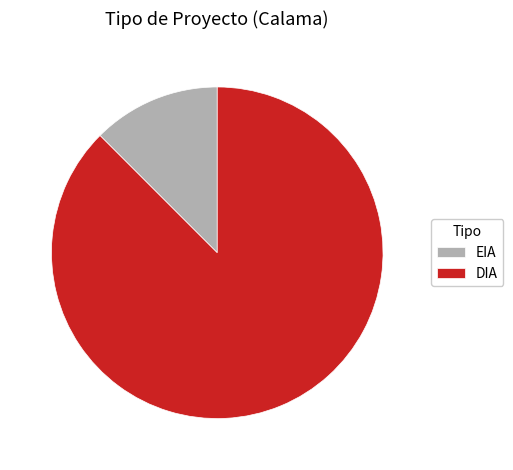

Is DIA the majority of the pie?

Yes